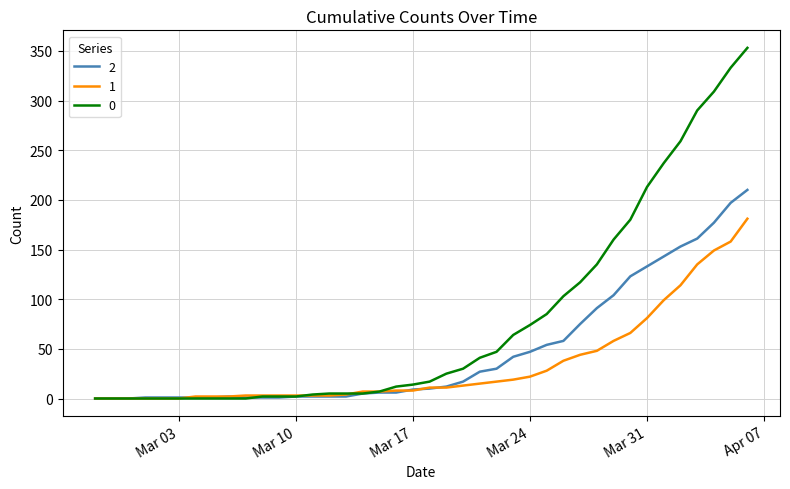

Rank the series by their maximum value, from highest to lowest.

0, 2, 1